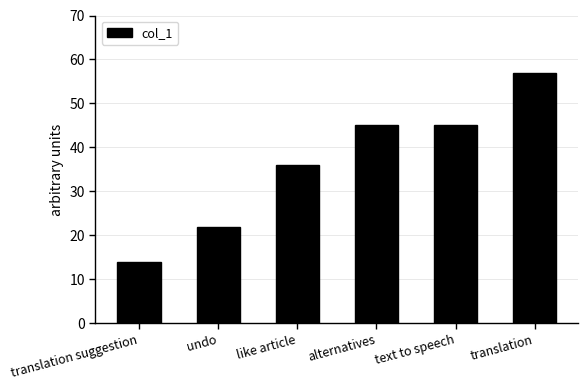

Reading left to right, transcribe all the data shown in this chart.

14	22	36	45	45	57